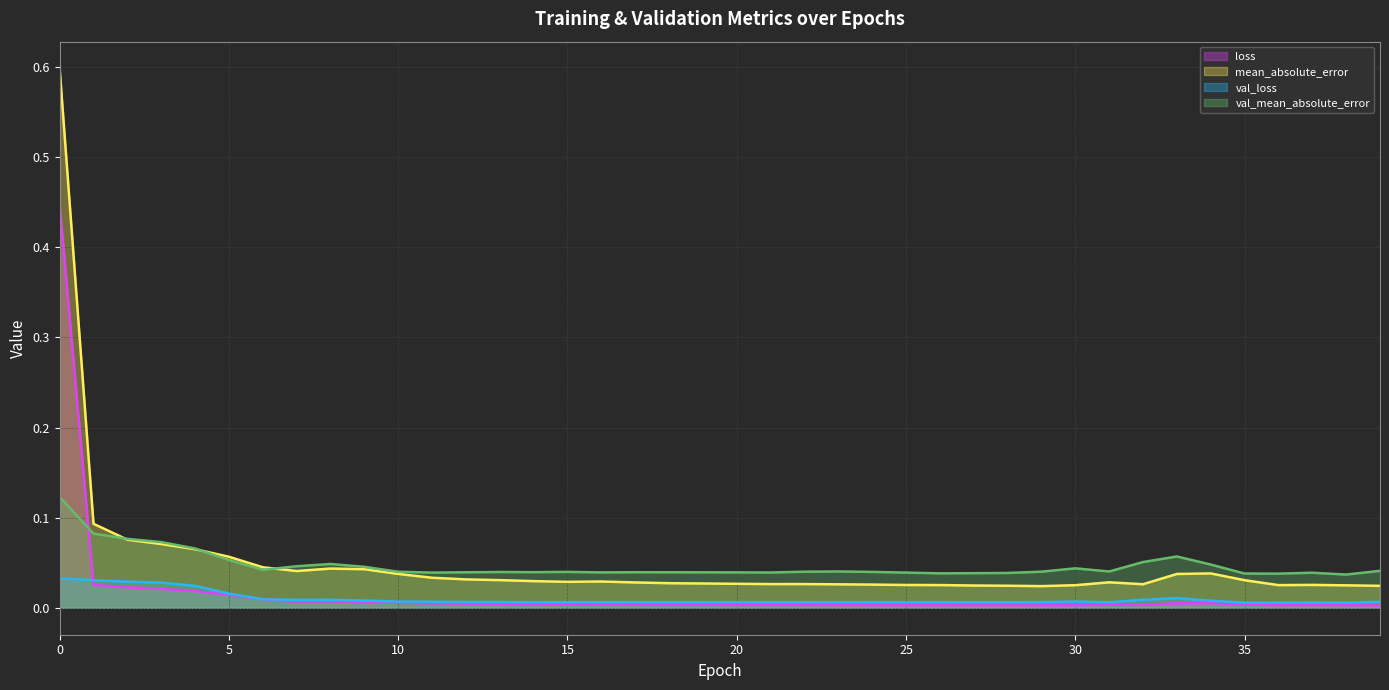

How many lines are shown in the chart?

4